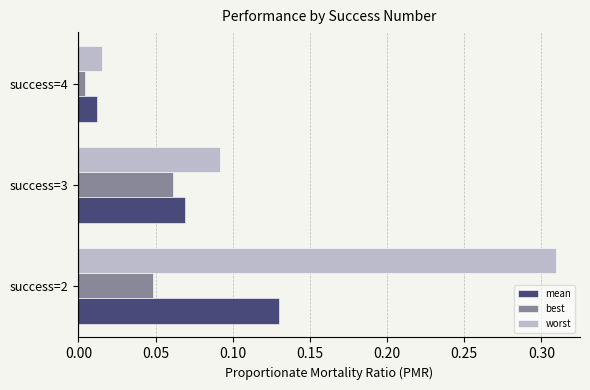

Where is best nearest to the value 0?

success=4